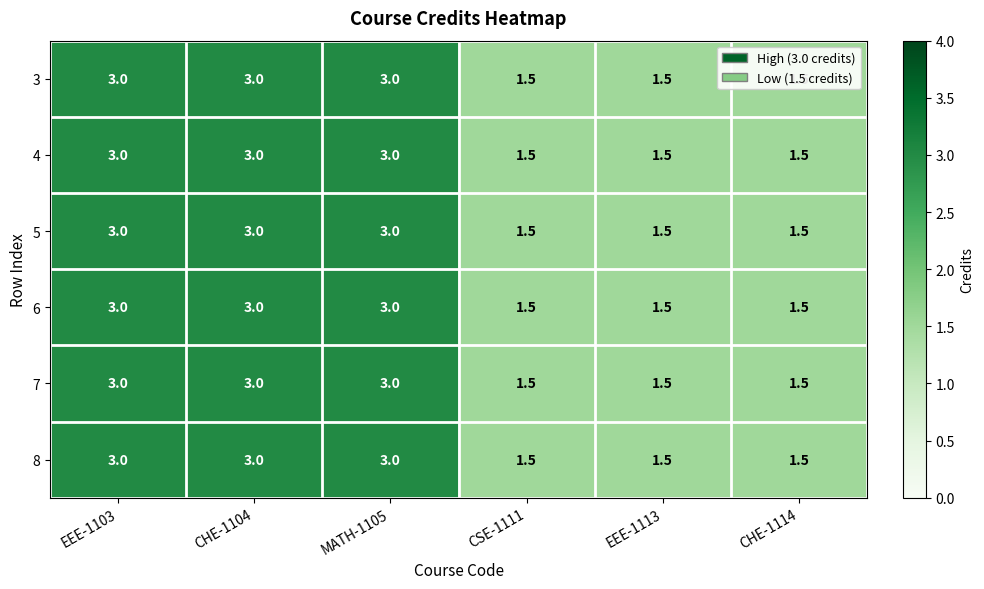

True or false: 5 has a value of 1.5 at CHE-1104.

False